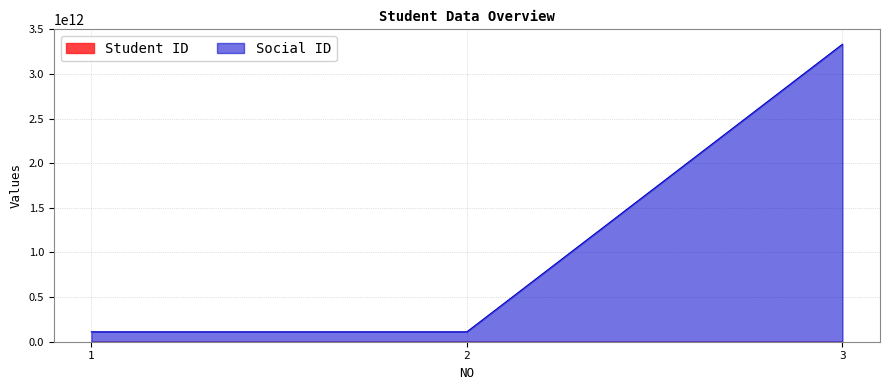

Reading right to left, list all the values displayed in this chart.

Student ID: 3=23120400	2=23120396	1=23120347
Social ID: 3=3333333333333	2=111111111111	1=111111111111